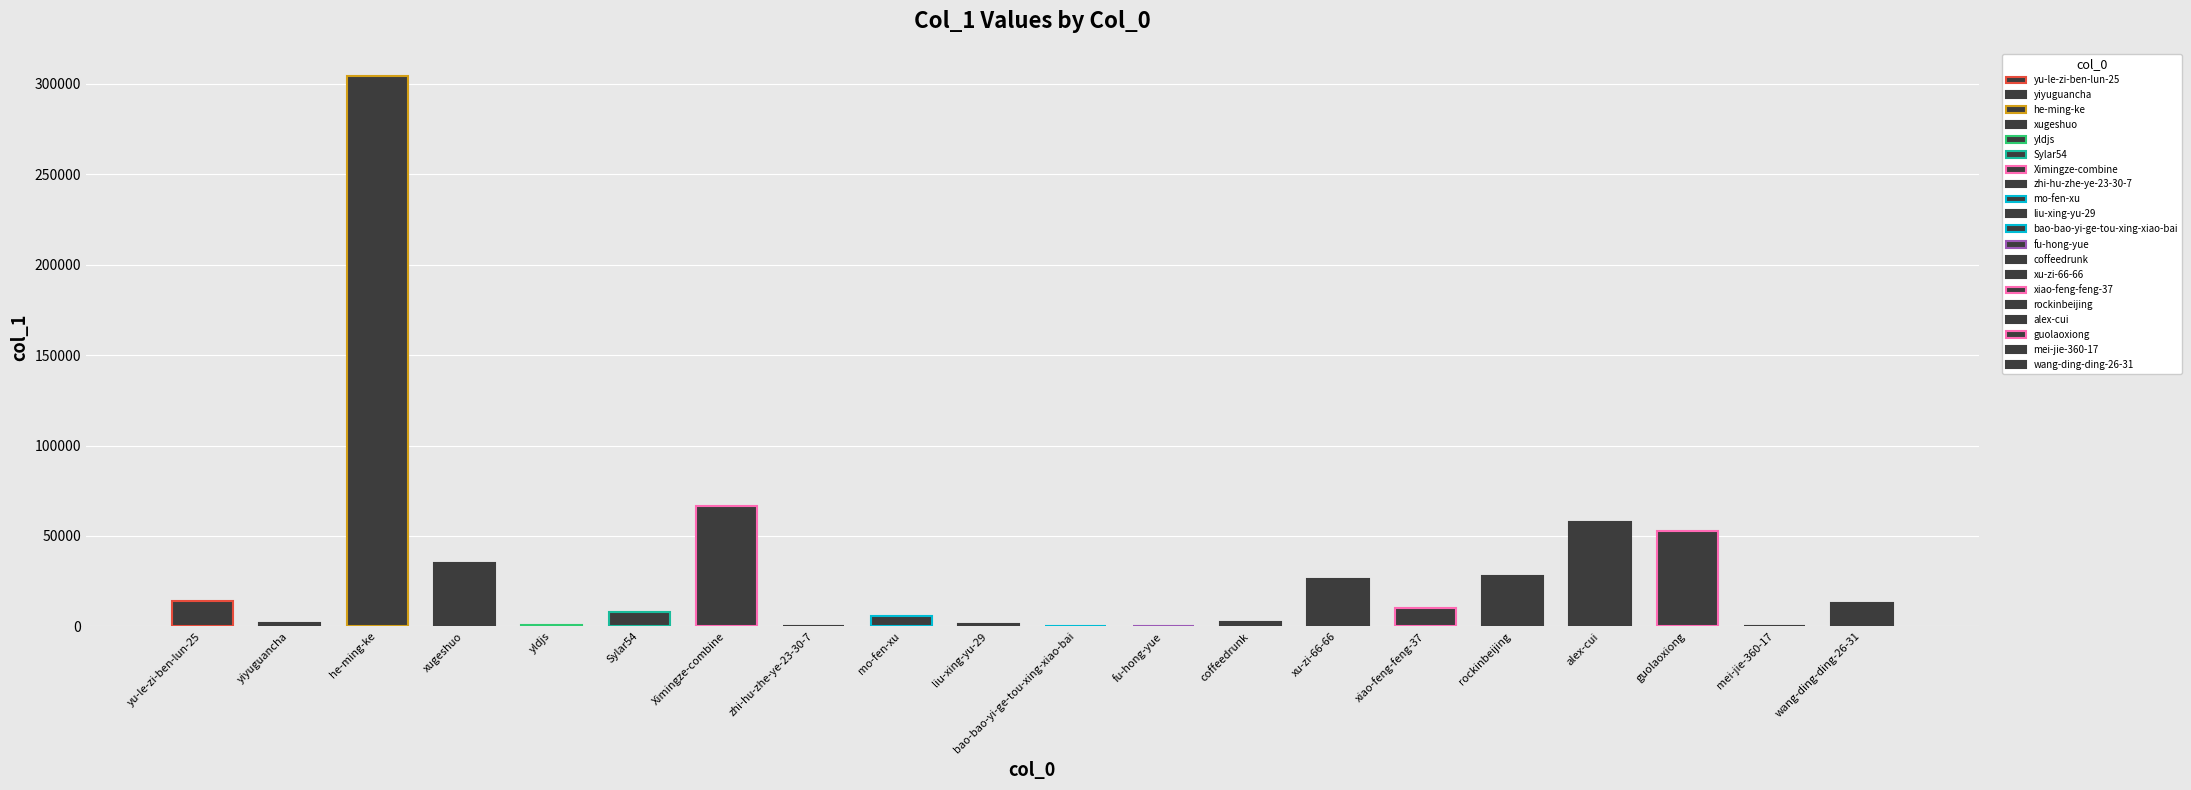

How many values exceed 9996?

9